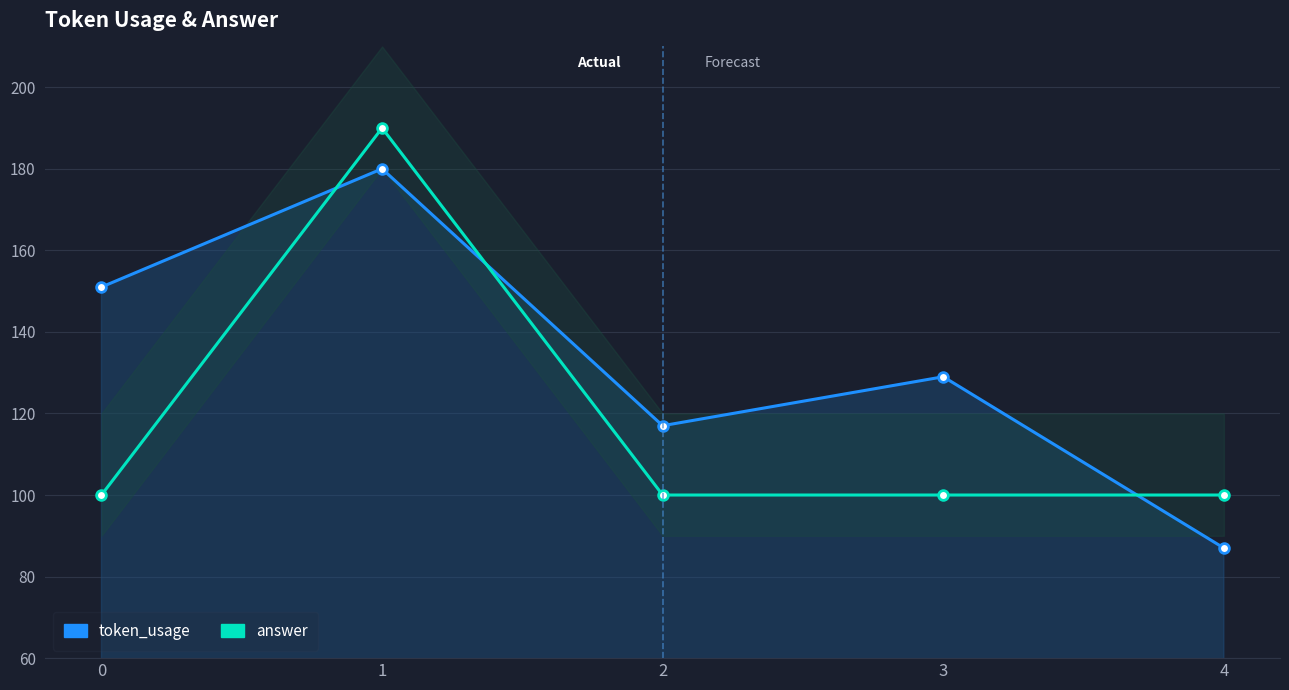

Count the token_usage values in the range 117 to 151.

3